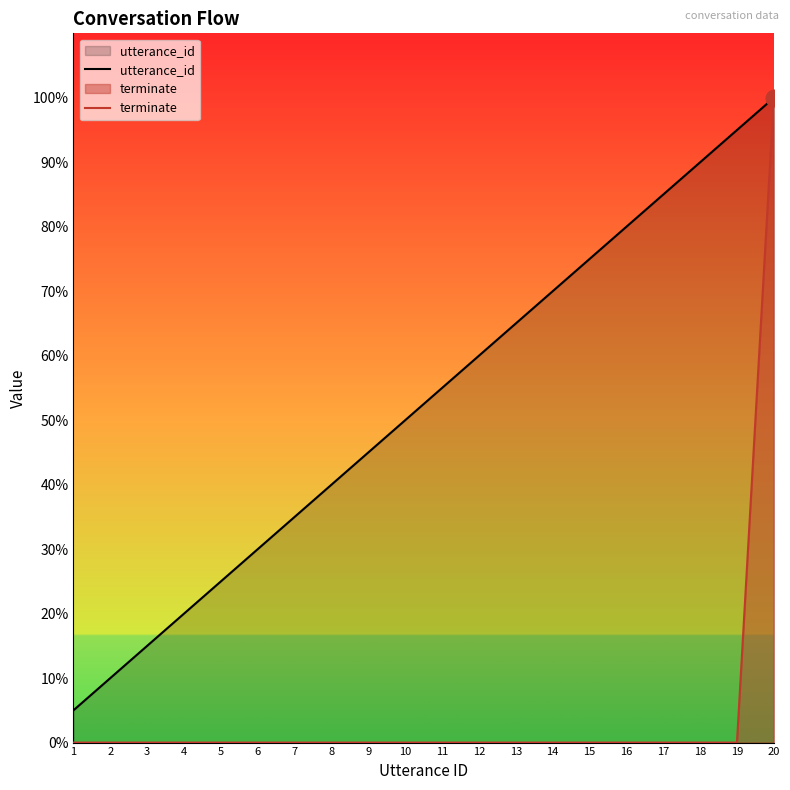

The value of terminate at 16 is 0. True or false?

True